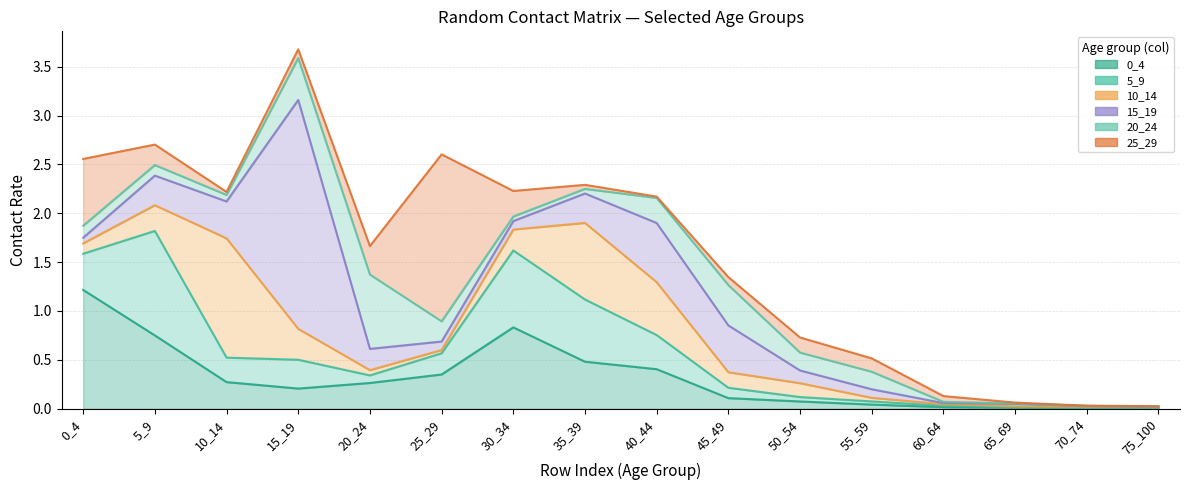

Where is the first local maximum for 10_14?

10_14